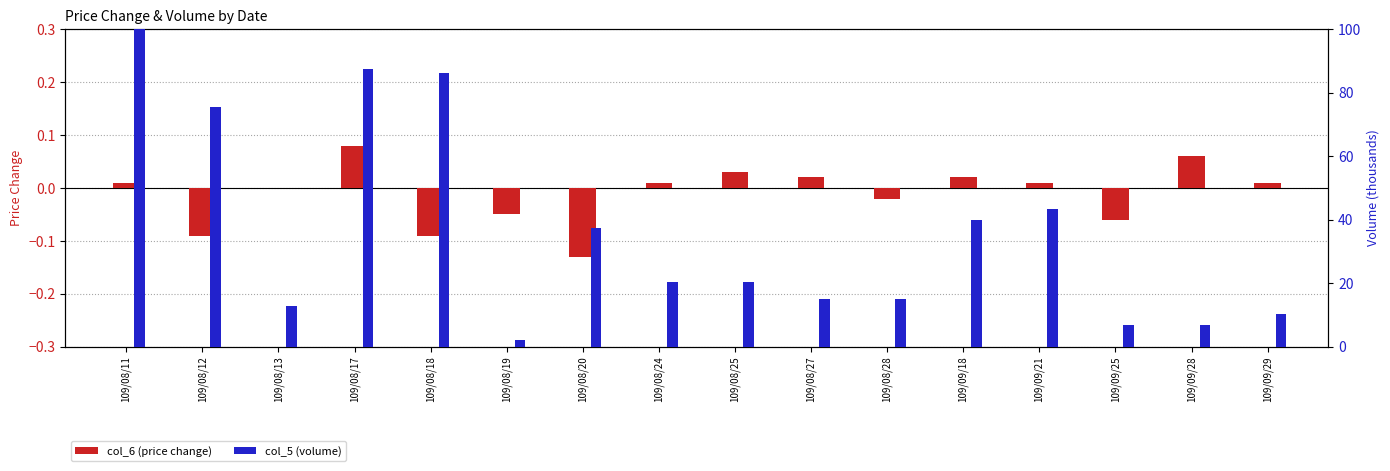

Reading left to right, what are all the values shown in this chart?

col_6 (price change): 0.0	-0.1	0.0	0.1	-0.1	-0.1	-0.1	0.0	0.0	0.0	-0.0	0.0	0.0	-0.1	0.1	0.0
col_5 (volume): 100.0	75.6	12.9	87.5	86.1	2.0	37.3	20.3	20.3	14.9	14.9	40.0	43.4	6.8	6.8	10.2